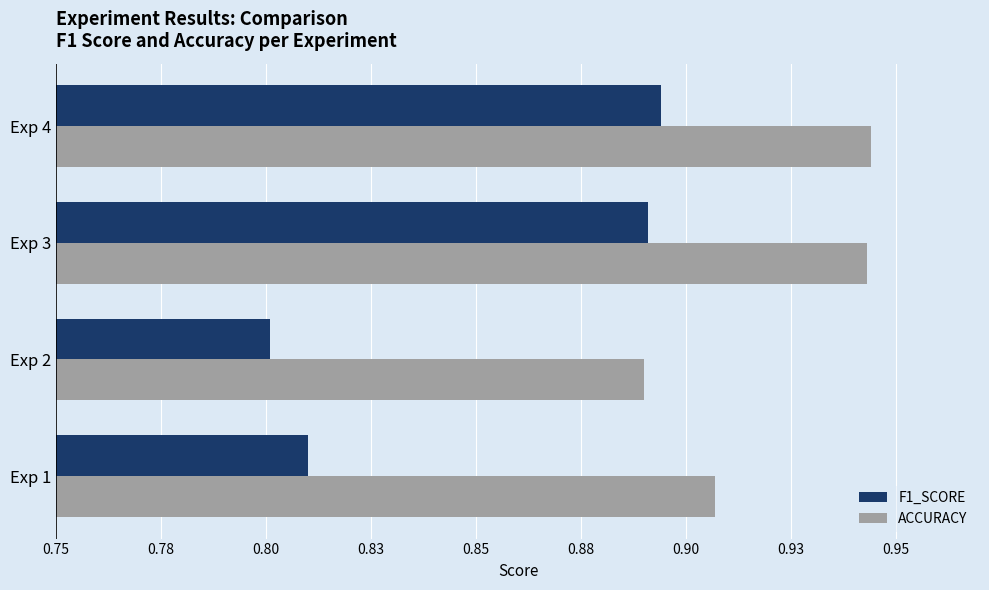

At how many categories does at least one series exceed 0?

4